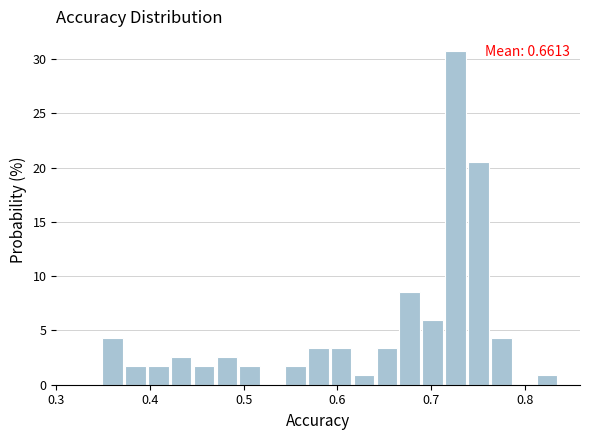

Around what value on the x-axis is the tallest bar? Give the approximate position of its centre, as read against the axis.

0.73